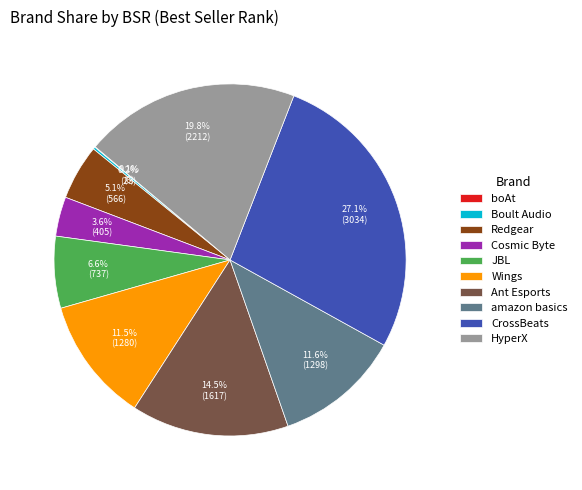

To the nearest percent, what is the difference between the Cosmic Byte and JBL slice percentages?

3%